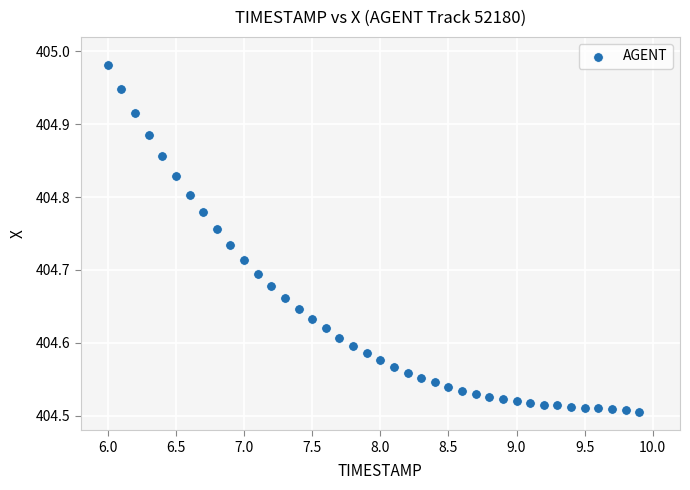

What is the range of Y values (max minus min)?

0.5